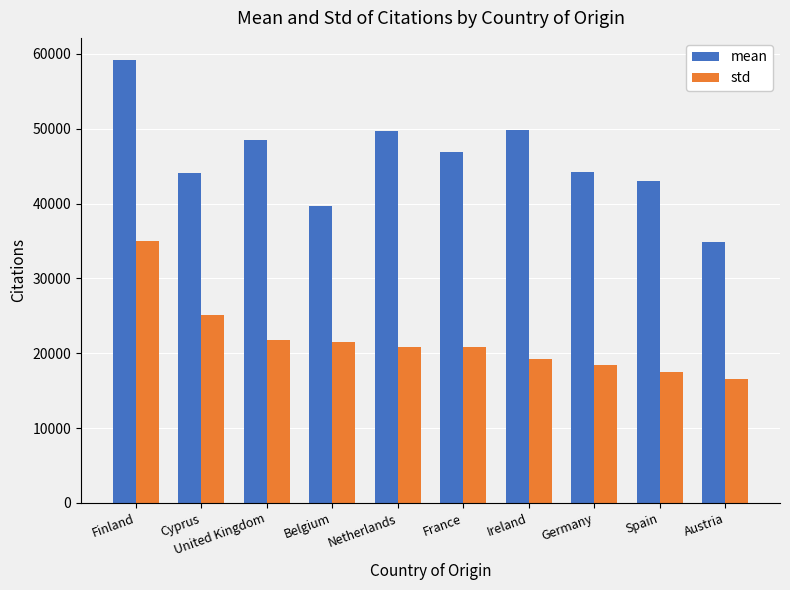

What is the spread (max minus min) of values at Finland?

24150